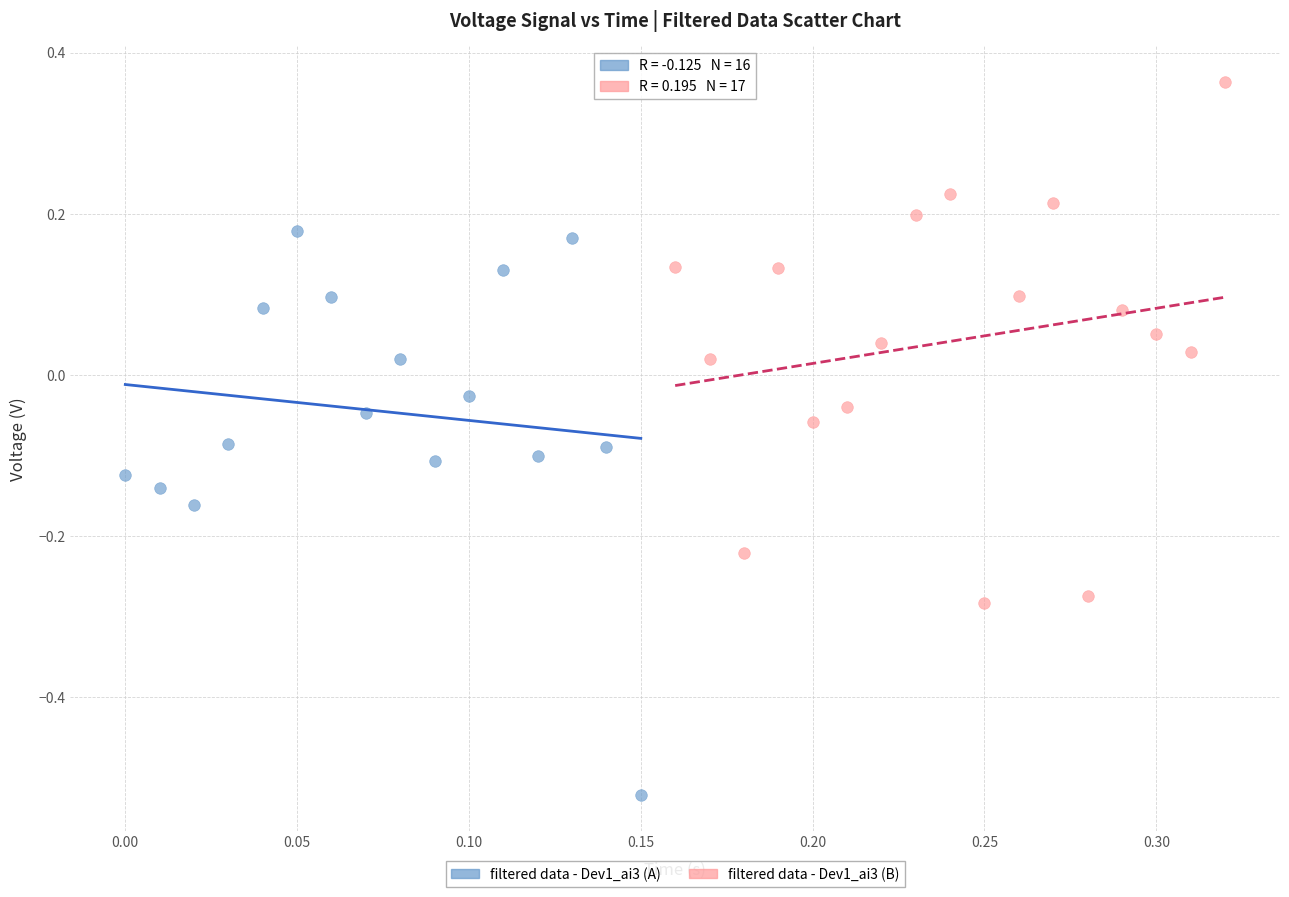

Which series contains the highest Y value?

filtered data - Dev1_ai3 (B)